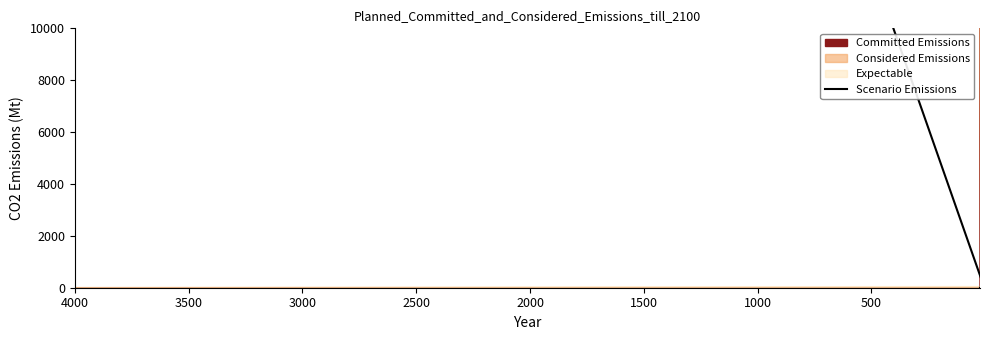

What is the sum of all values?

100000